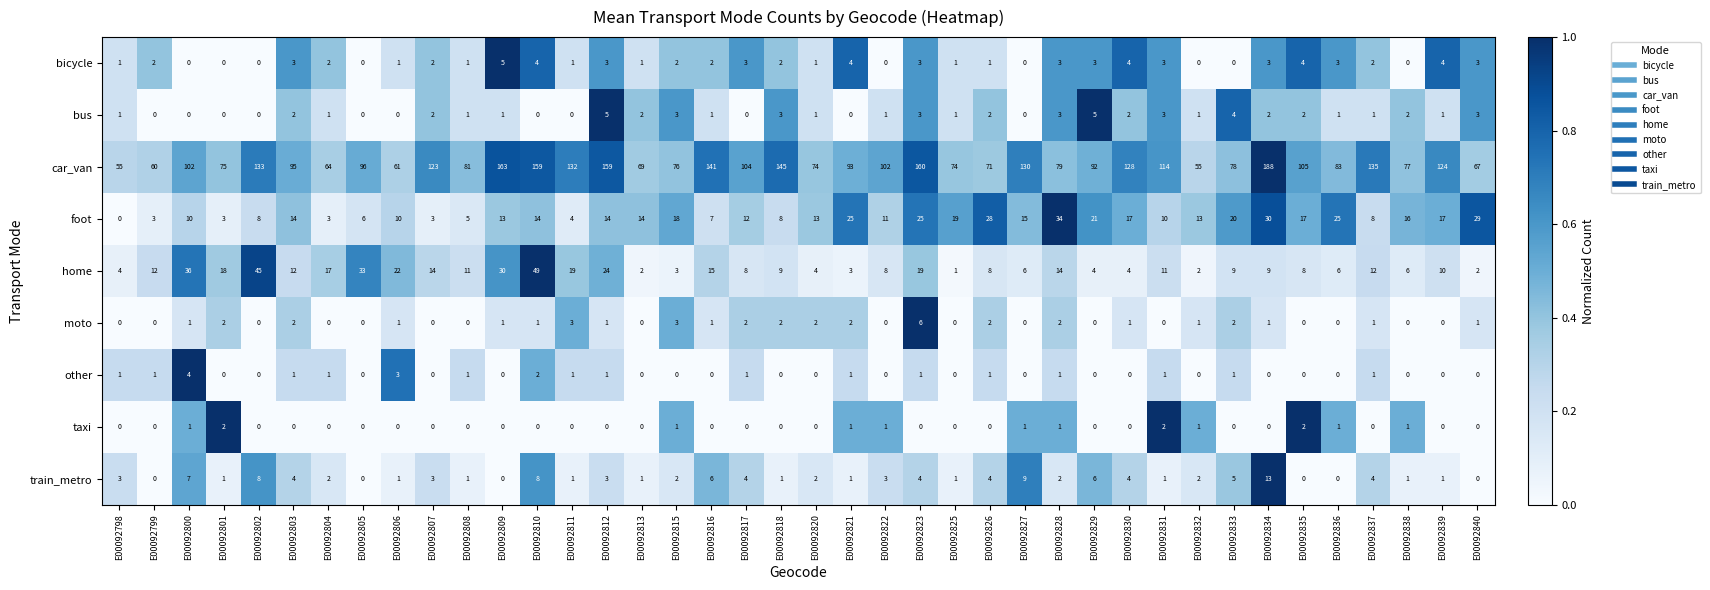

Which series changed the most between E00092837 and E00092840?

car_van